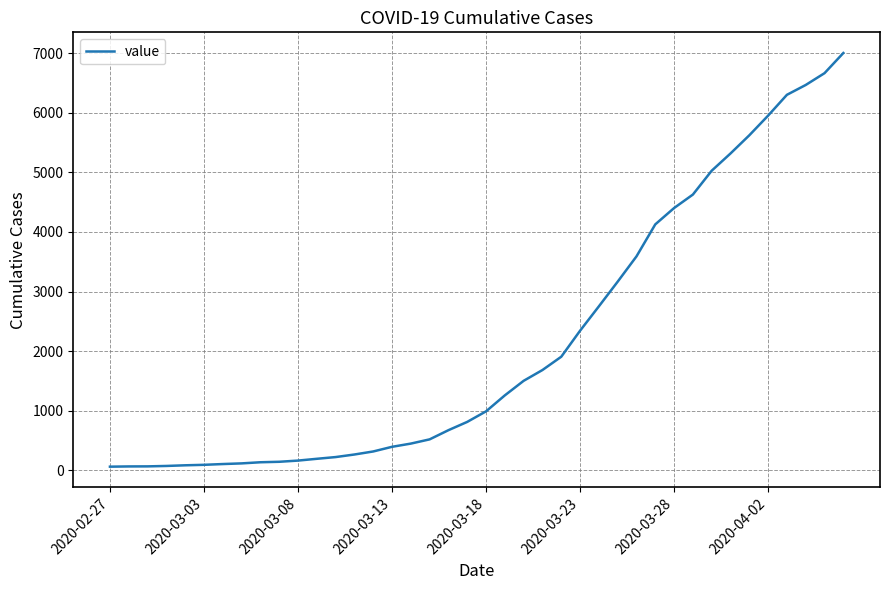

What is the maximum value shown in the chart?

7002